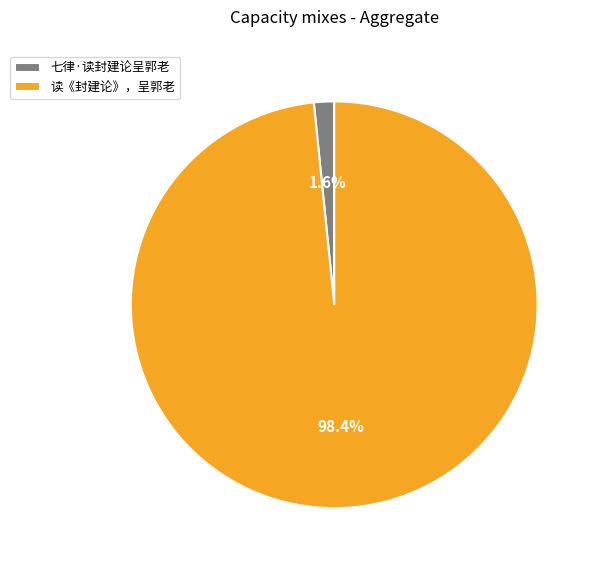

Between 读《封建论》，呈郭老 and 七律·读封建论呈郭老, which is larger?

读《封建论》，呈郭老